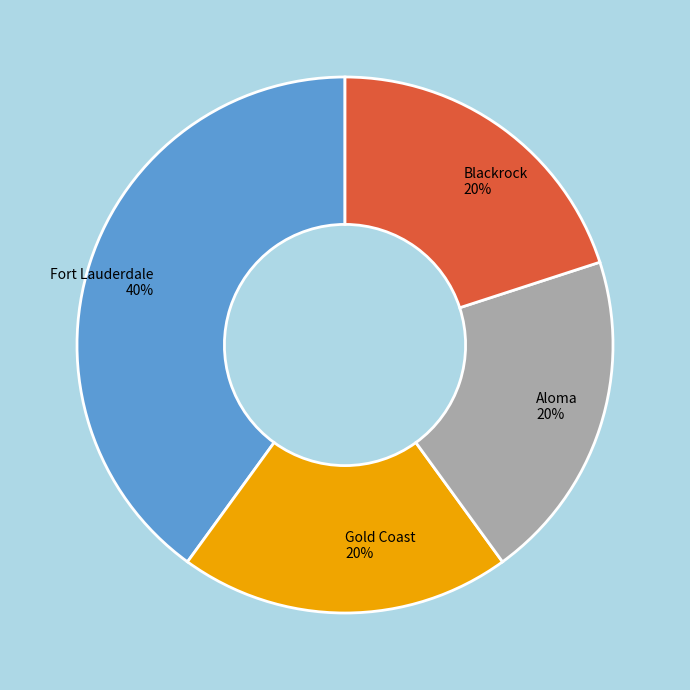

How many slices are in this pie chart?

4